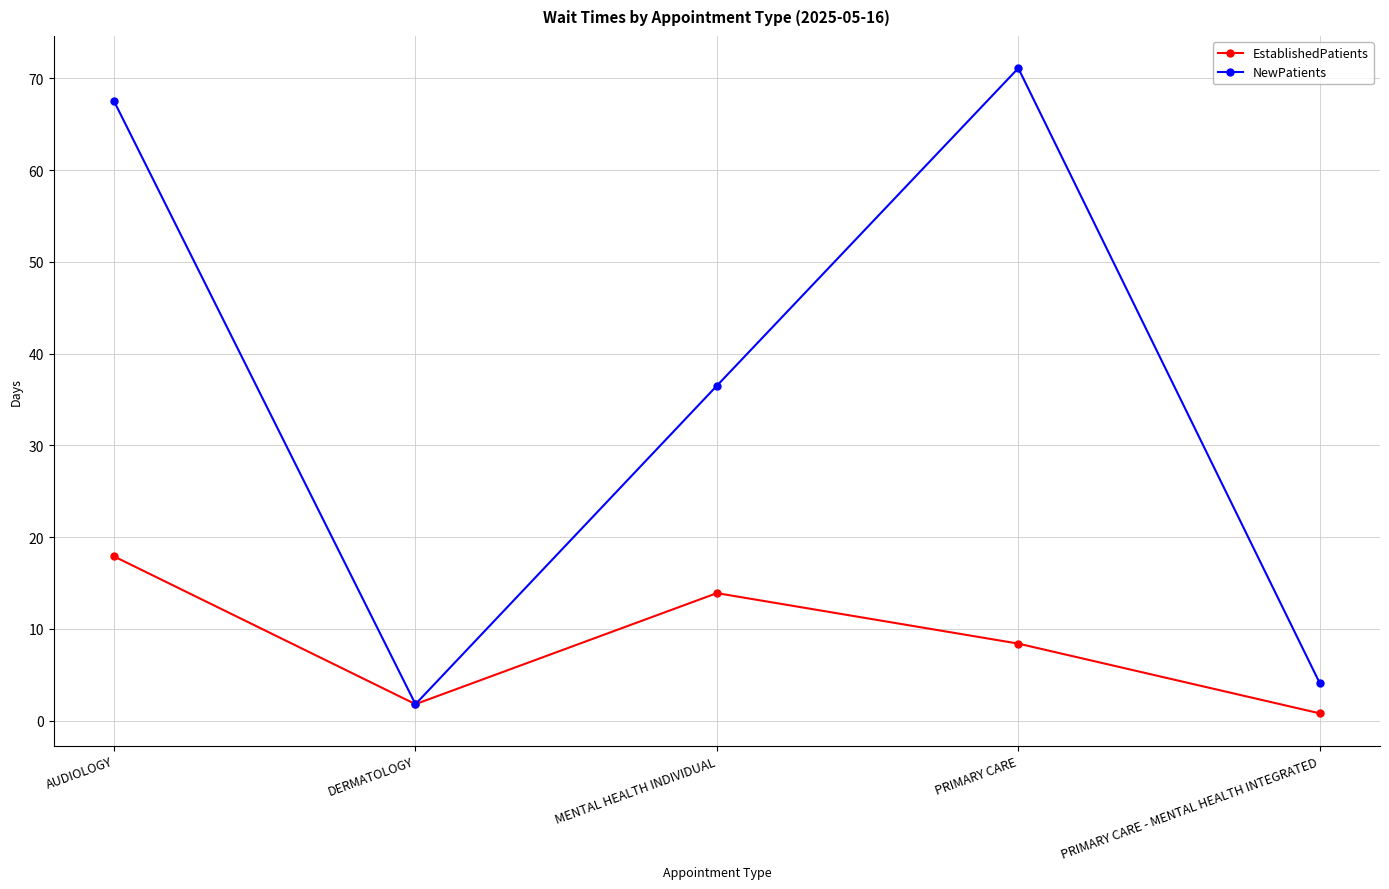

What is the spread (max minus min) of values at AUDIOLOGY?

49.6